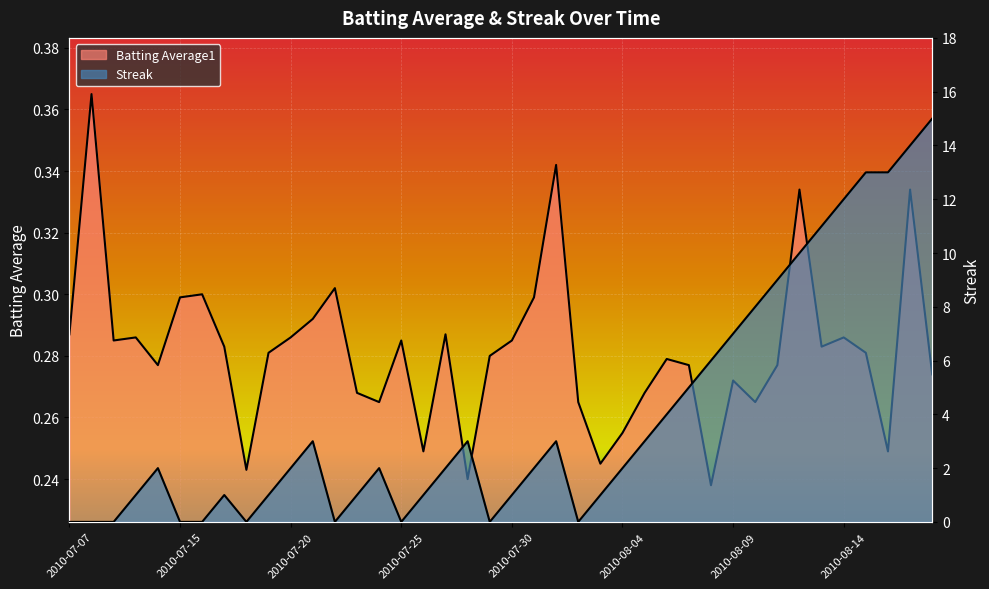

Where is Batting Average1 nearest to the value 0?

2010-08-08